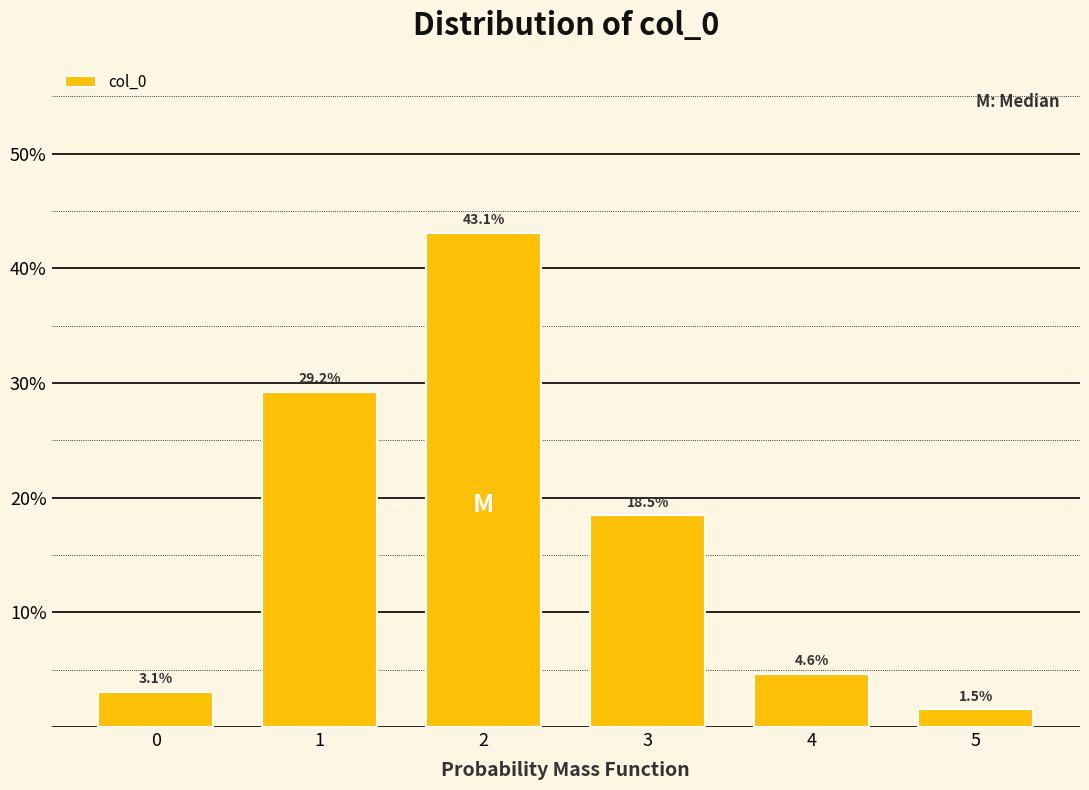

Reading left to right, what are all the values shown in this chart?

3.1	29.2	43.1	18.5	4.6	1.5